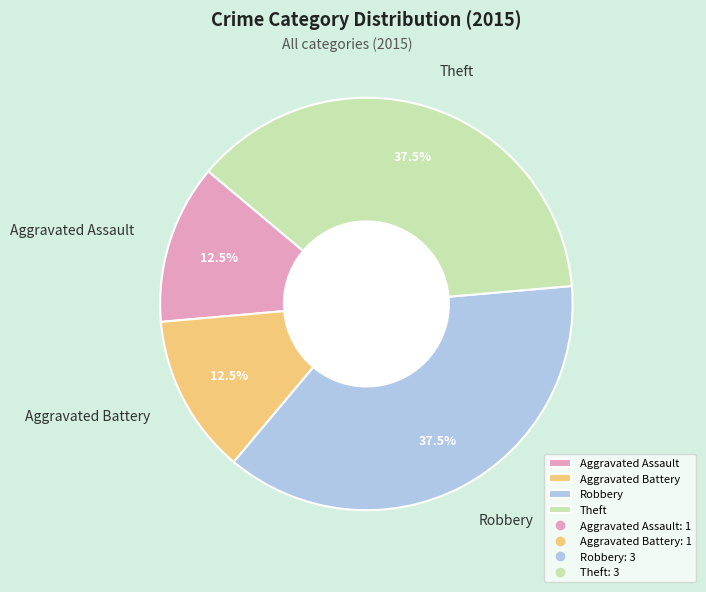

Approximately how many times larger is the value at Robbery compared to Aggravated Assault?

3.0